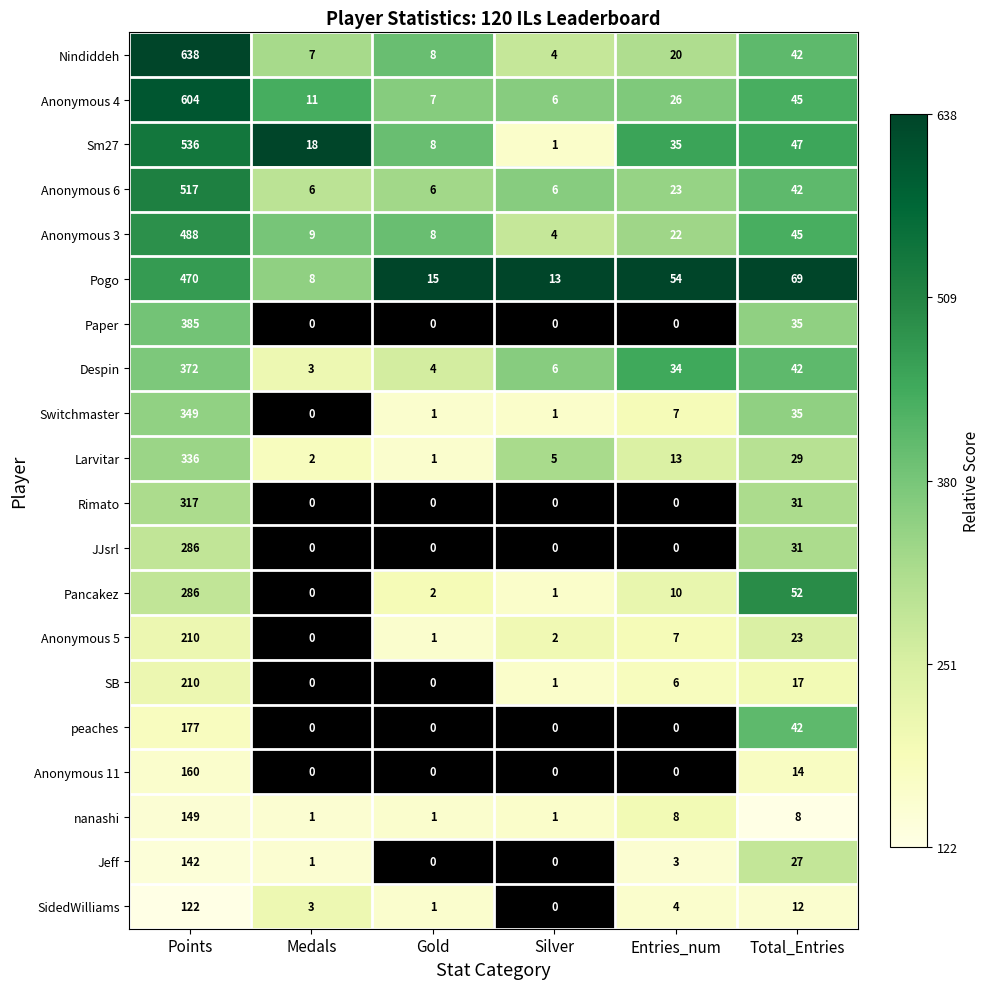

Rank the categories by Anonymous 5 value from lowest to highest.

Medals, Gold, Silver, Entries_num, Total_Entries, Points